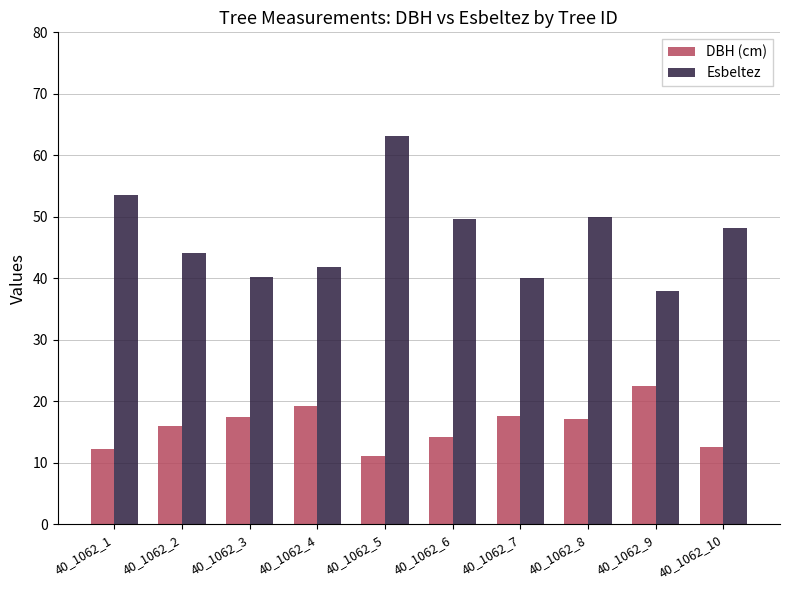

Read the DBH (cm) value at 40_1062_9.

22.5